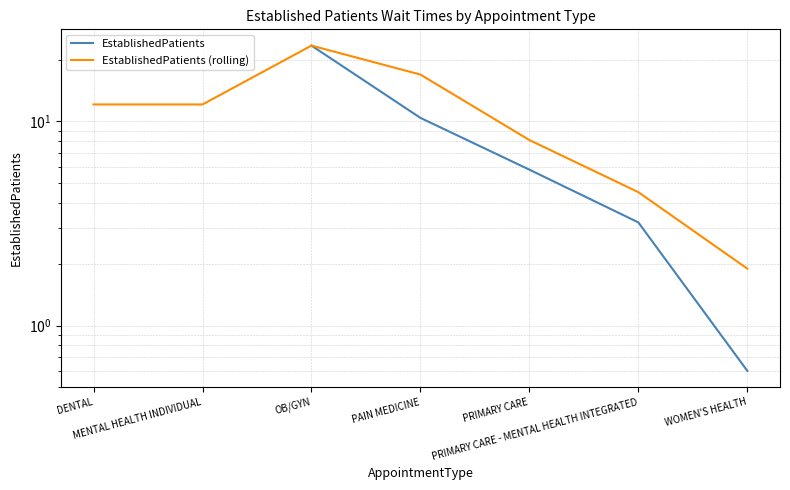

Is this an area chart (filled region under the line)?

No